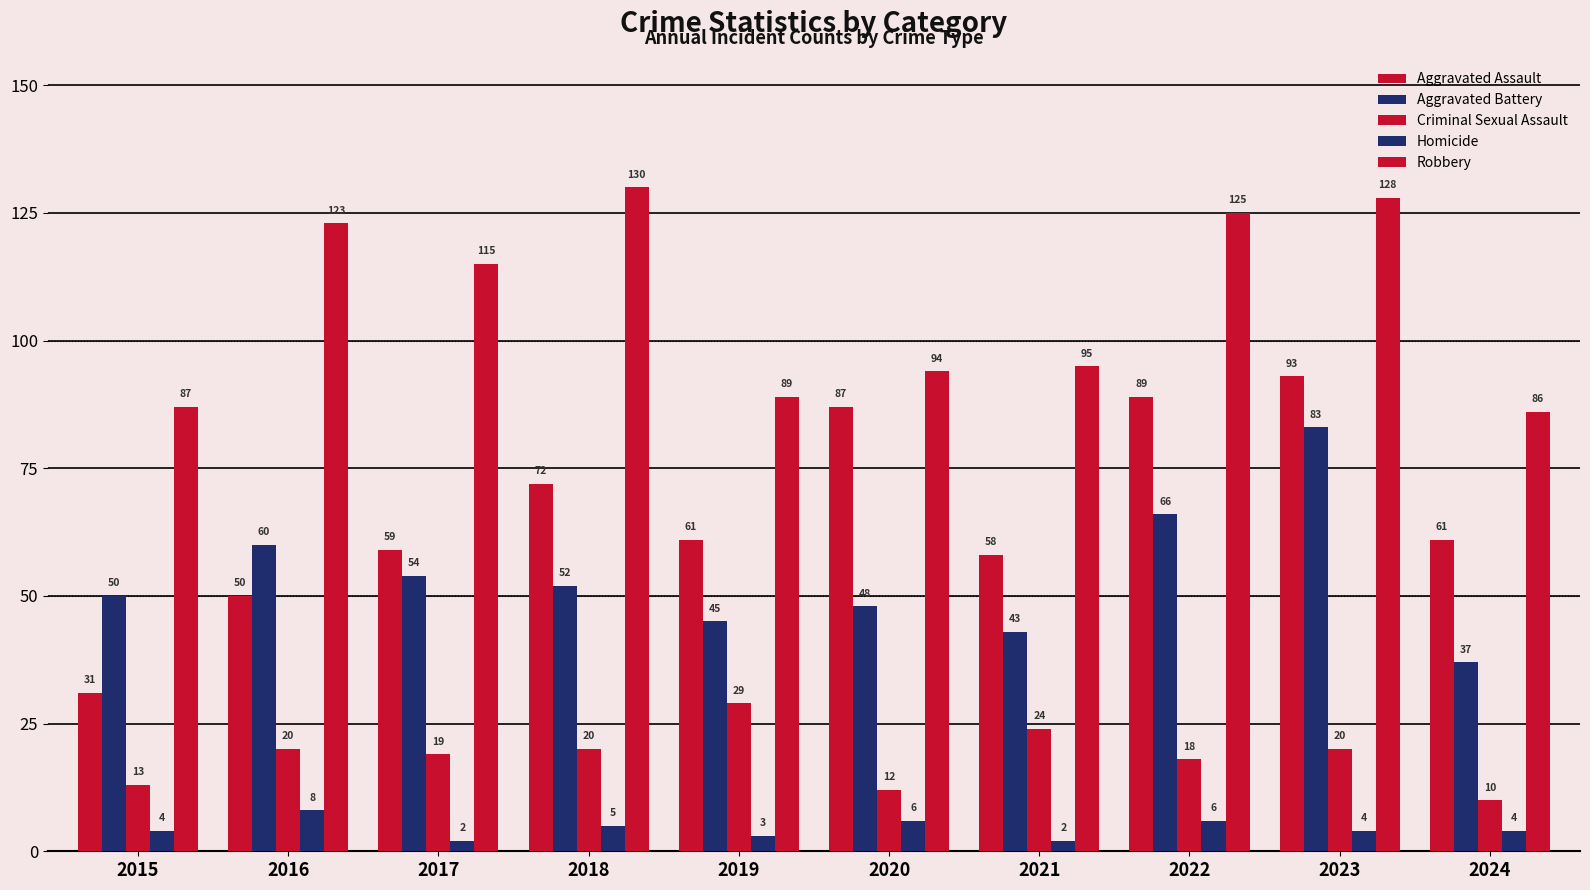

Rank the categories by Homicide value from highest to lowest.

2016, 2020, 2022, 2018, 2015, 2023, 2024, 2019, 2017, 2021